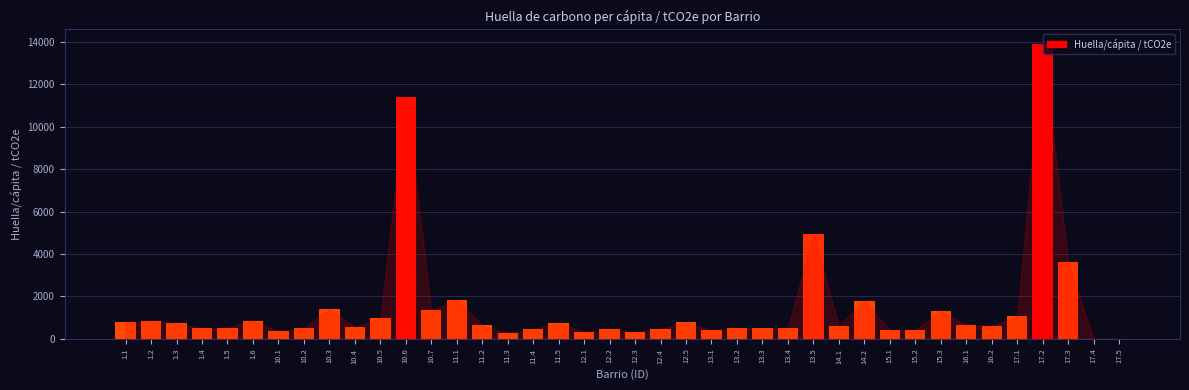

What is the sum of all values?

58298.0